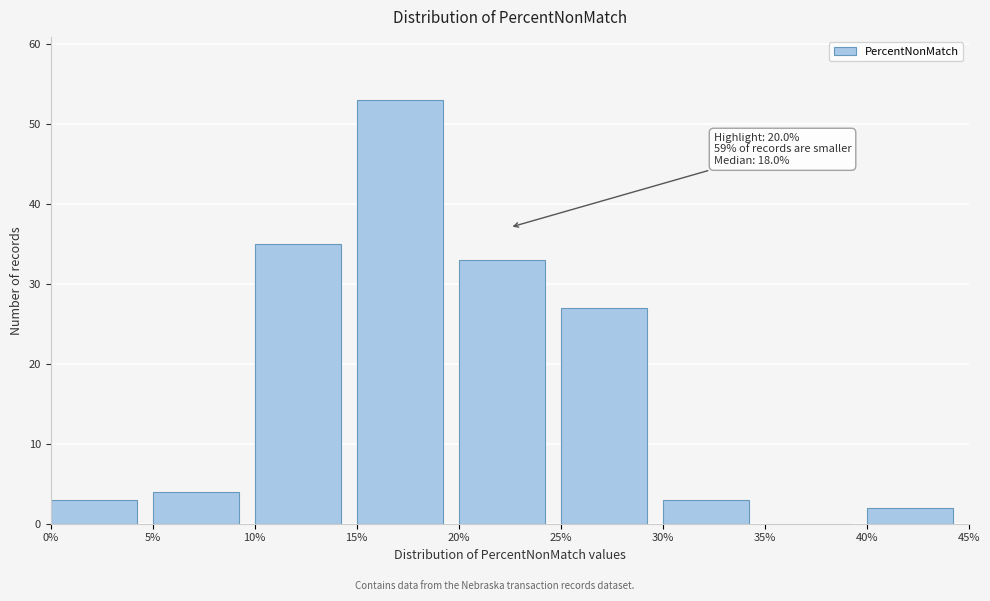

Which range on the x-axis has the tallest bar?

15% to 20%